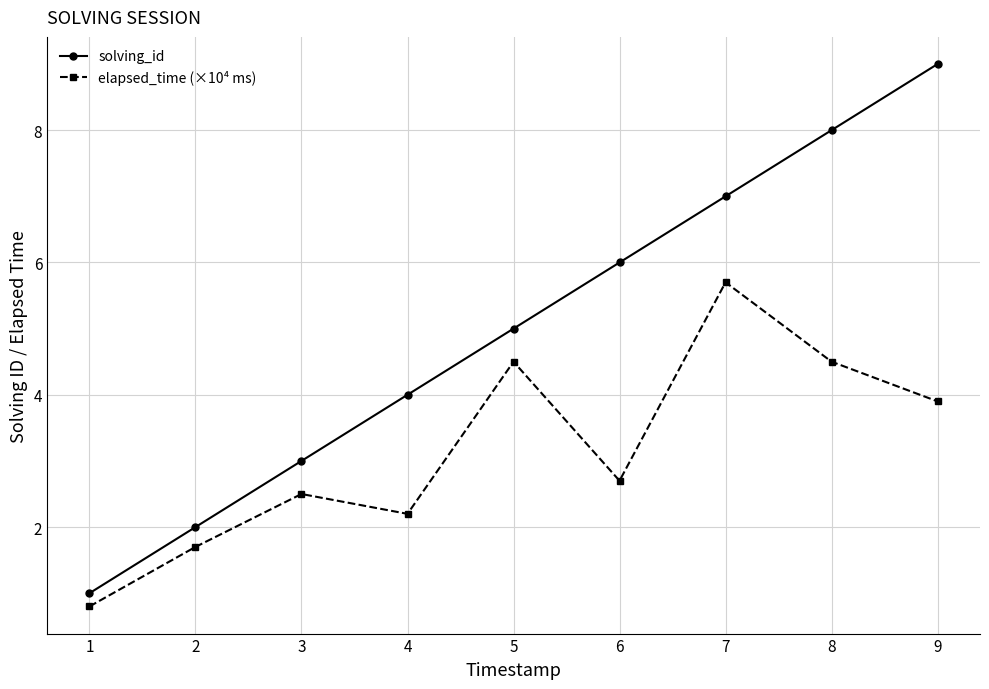

At which category does the chart reach its minimum across all series?

1